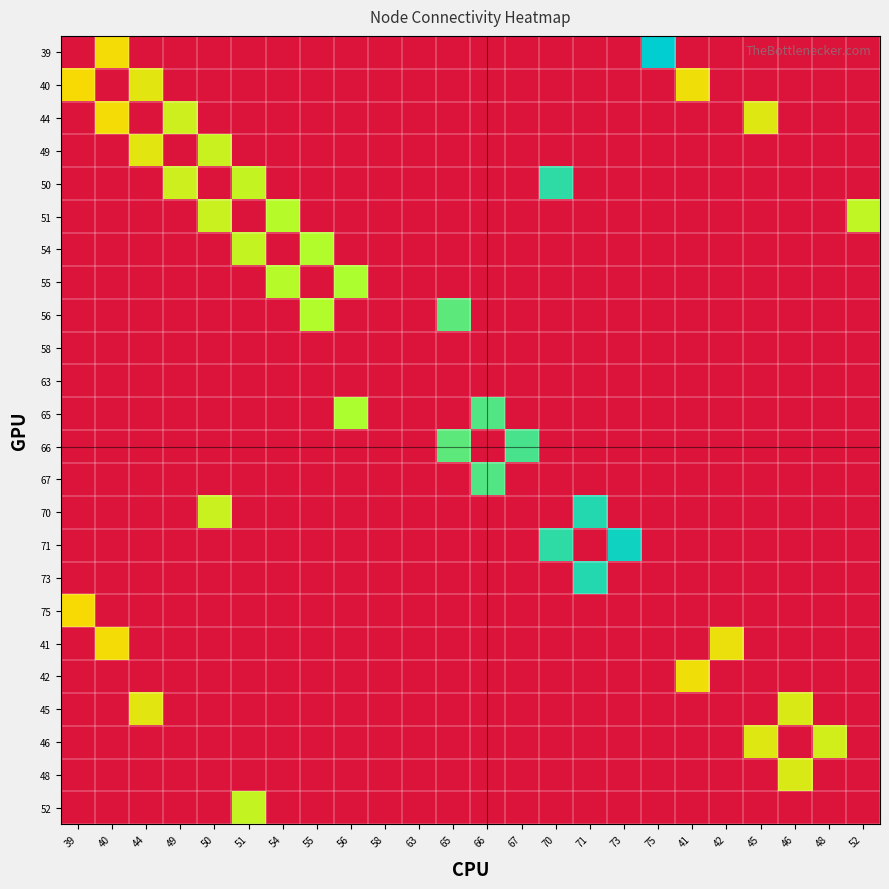

How many categories are shown in the chart?

24